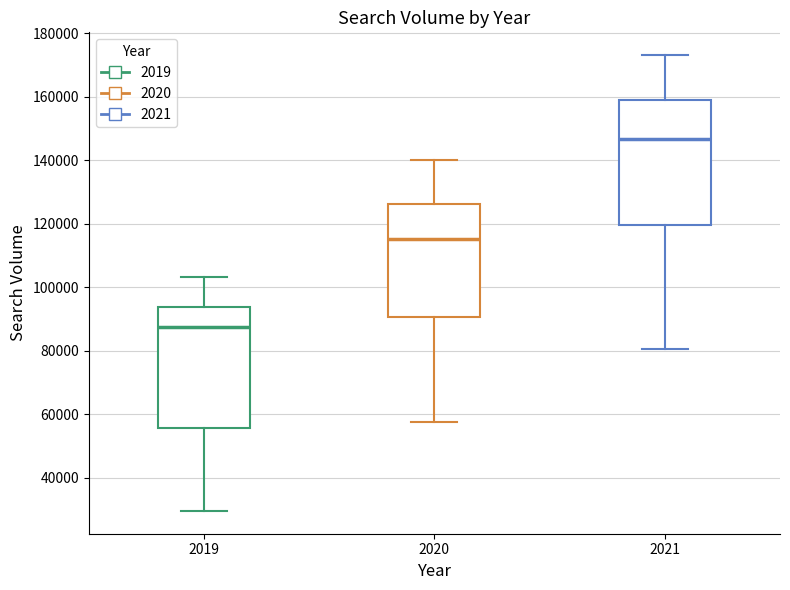

Reading left to right, read every box against the y-axis: the position of its median line, the range the box covers, and the ends of its whiskers. The values are not printed on the chart, so give them approximately, as read against the axis.

2019: median 88000, box 56000 to 94000, whiskers 30000 to 104000
2020: median 116000, box 90000 to 126000, whiskers 58000 to 140000
2021: median 146000, box 120000 to 160000, whiskers 80000 to 174000